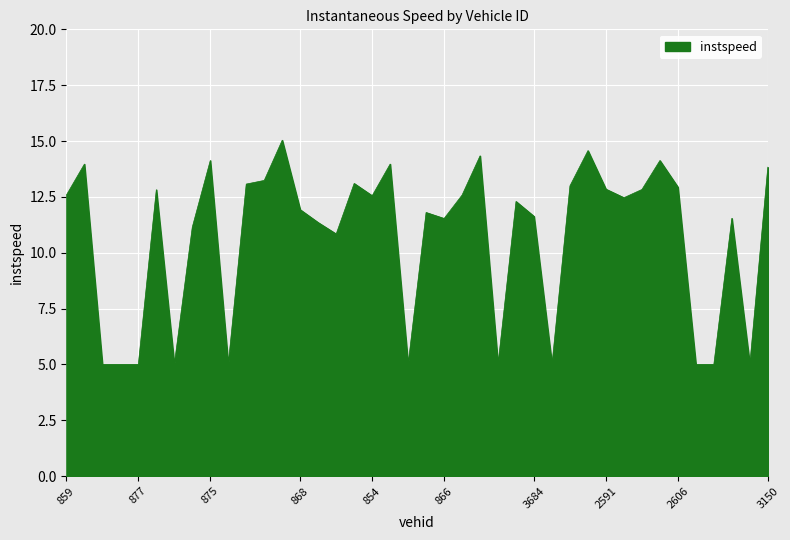

What is the difference between the maximum and minimum values?

10.0